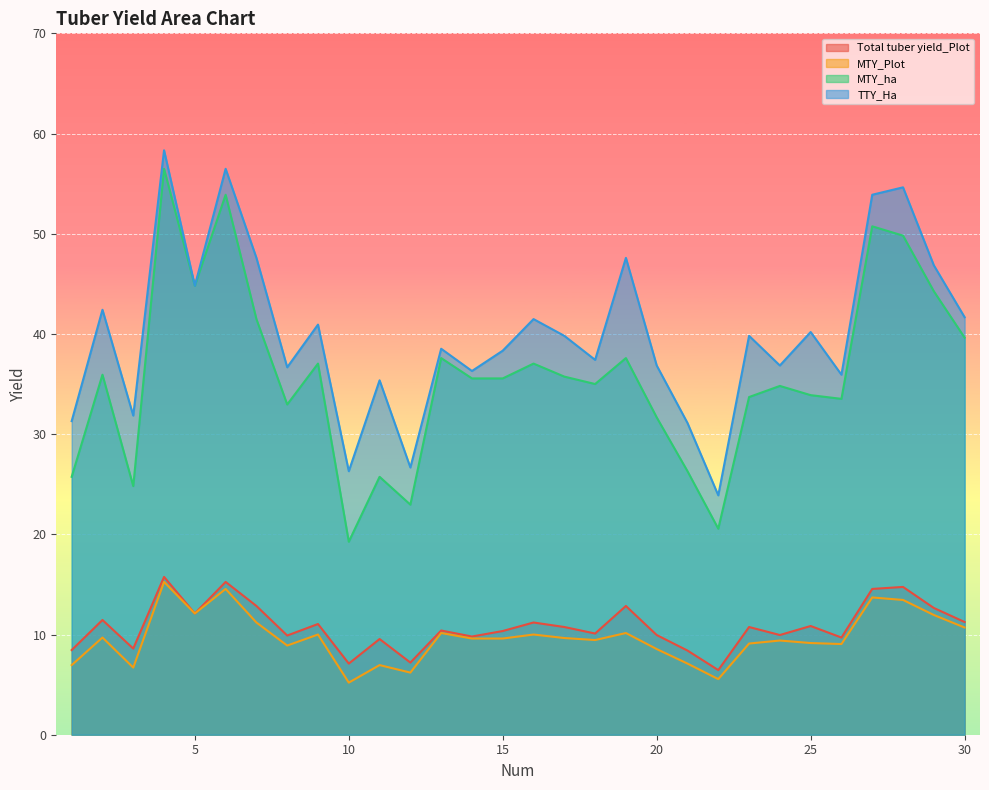

What is the difference between the maximum and minimum values in the MTY_Plot series?

10.1